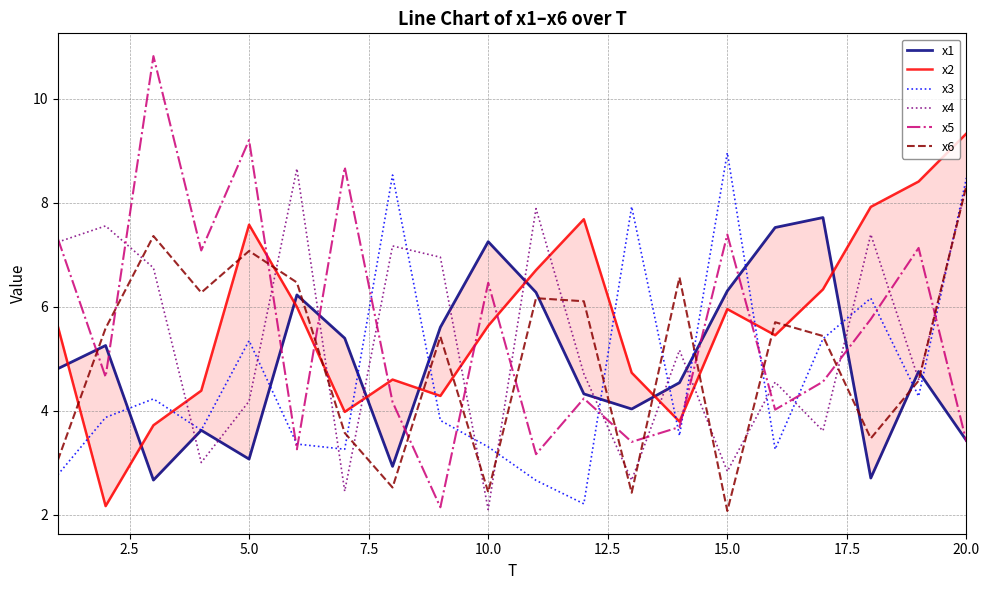

What is the lowest value of the x3 series?

2.2